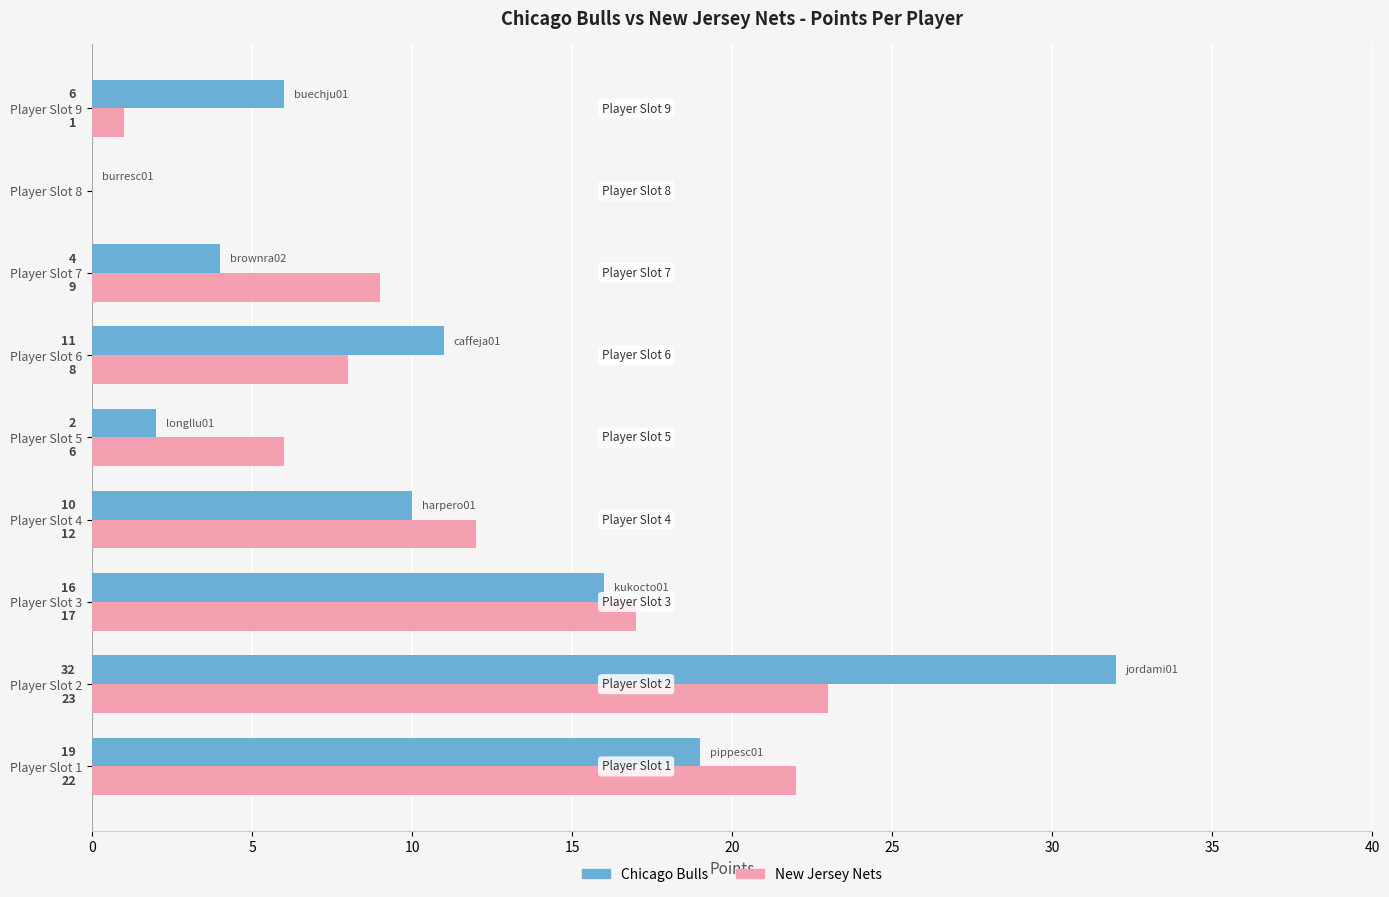

Between Player Slot 4 and Player Slot 9, which series saw the biggest shift?

New Jersey Nets